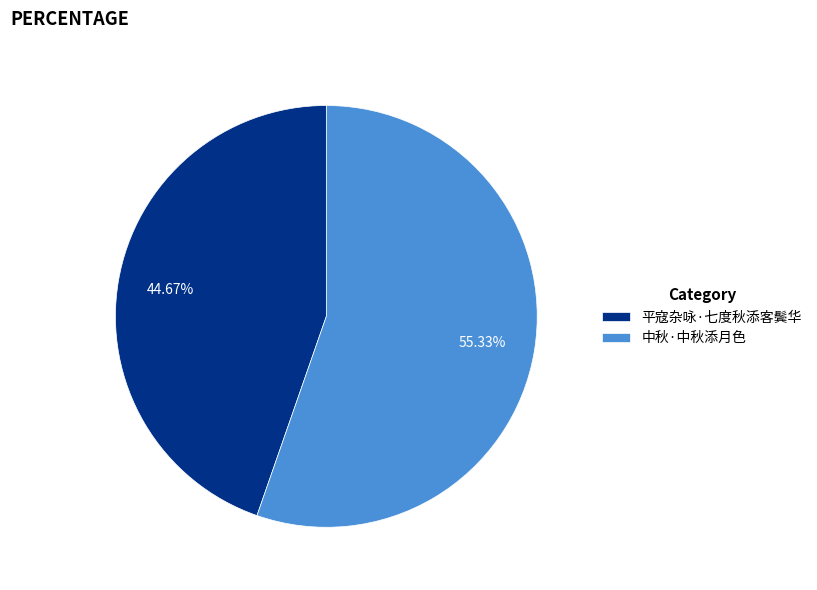

True or false: 中秋·中秋添月色 accounts for 55% of the total.

True